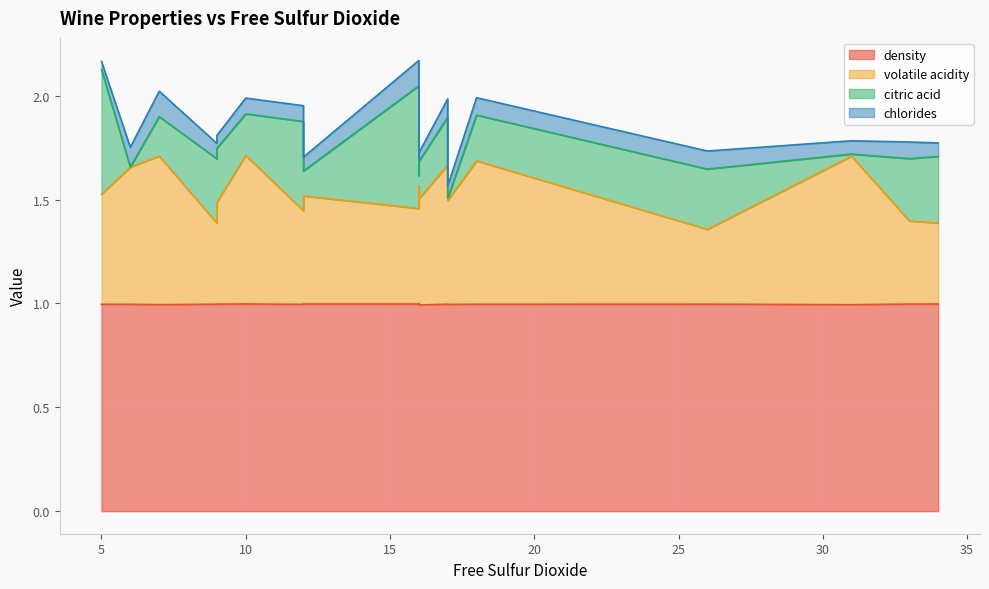

Rank the series by their maximum value, from highest to lowest.

density, volatile acidity, citric acid, chlorides